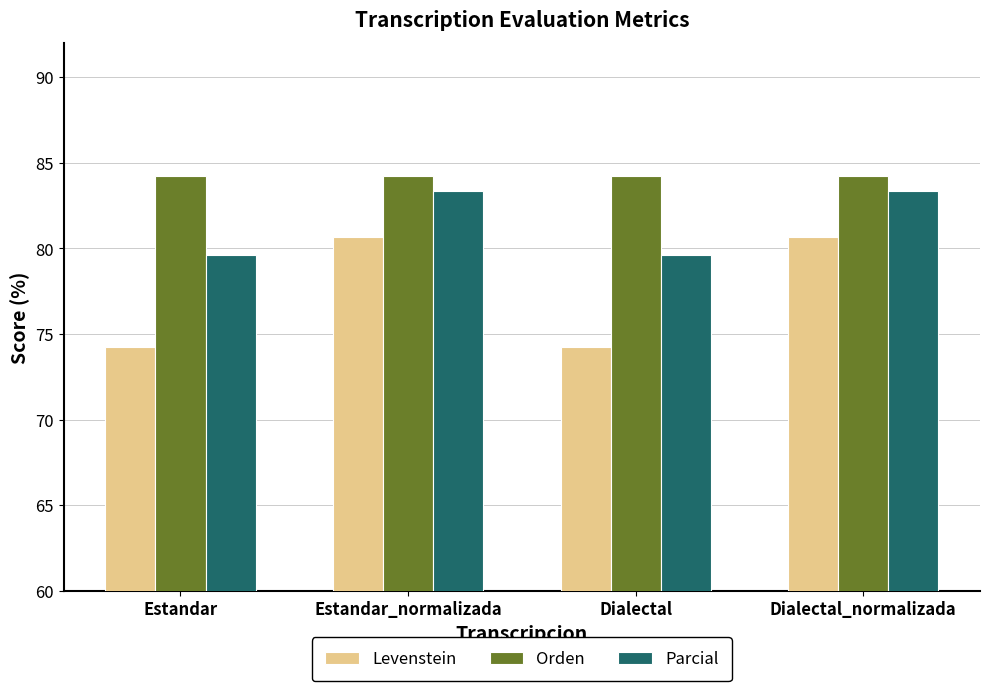

What is the sum of the Orden values at Dialectal_normalizada and Estandar?

168.4